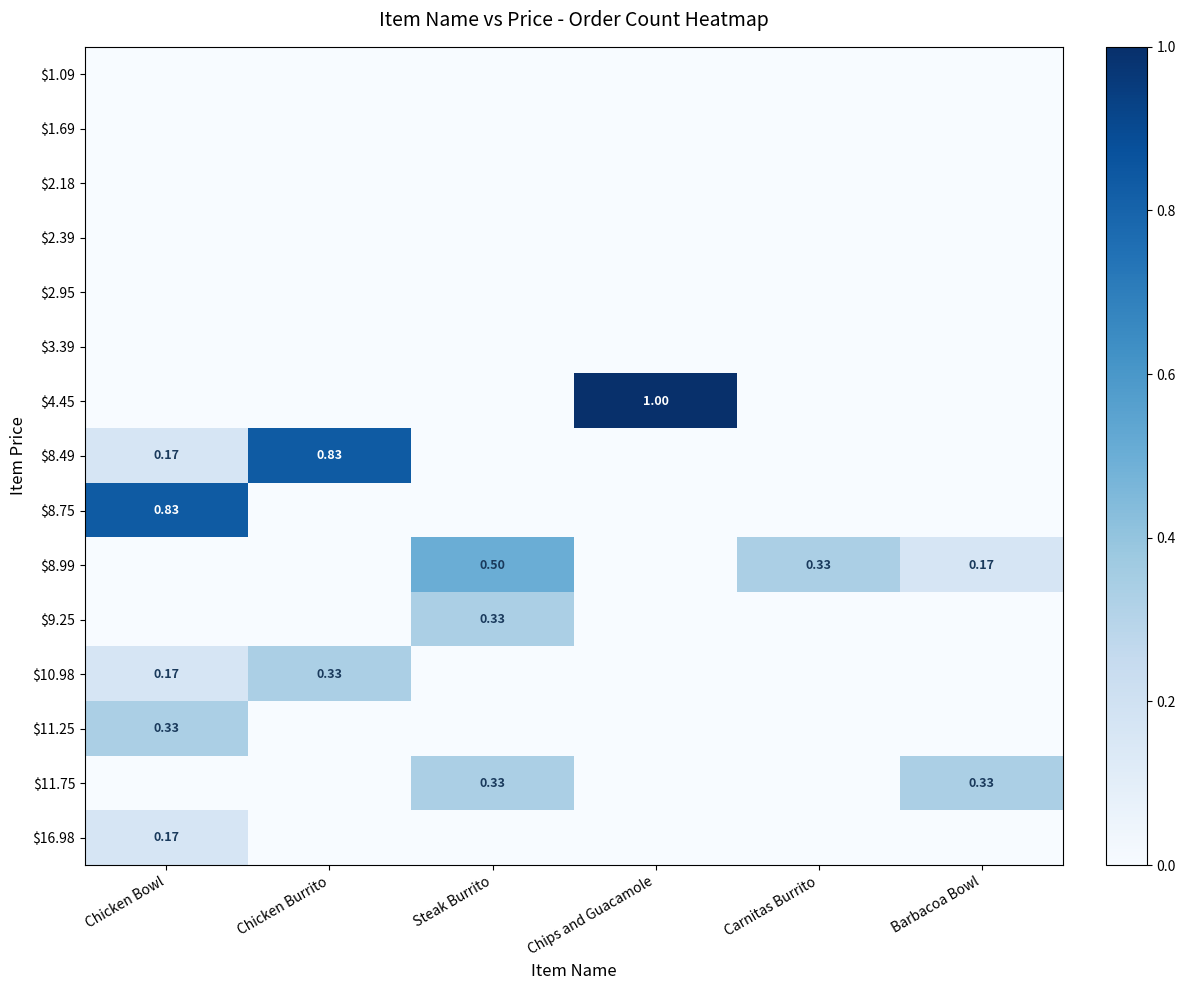

Which series has the largest total across all categories?

$4.45